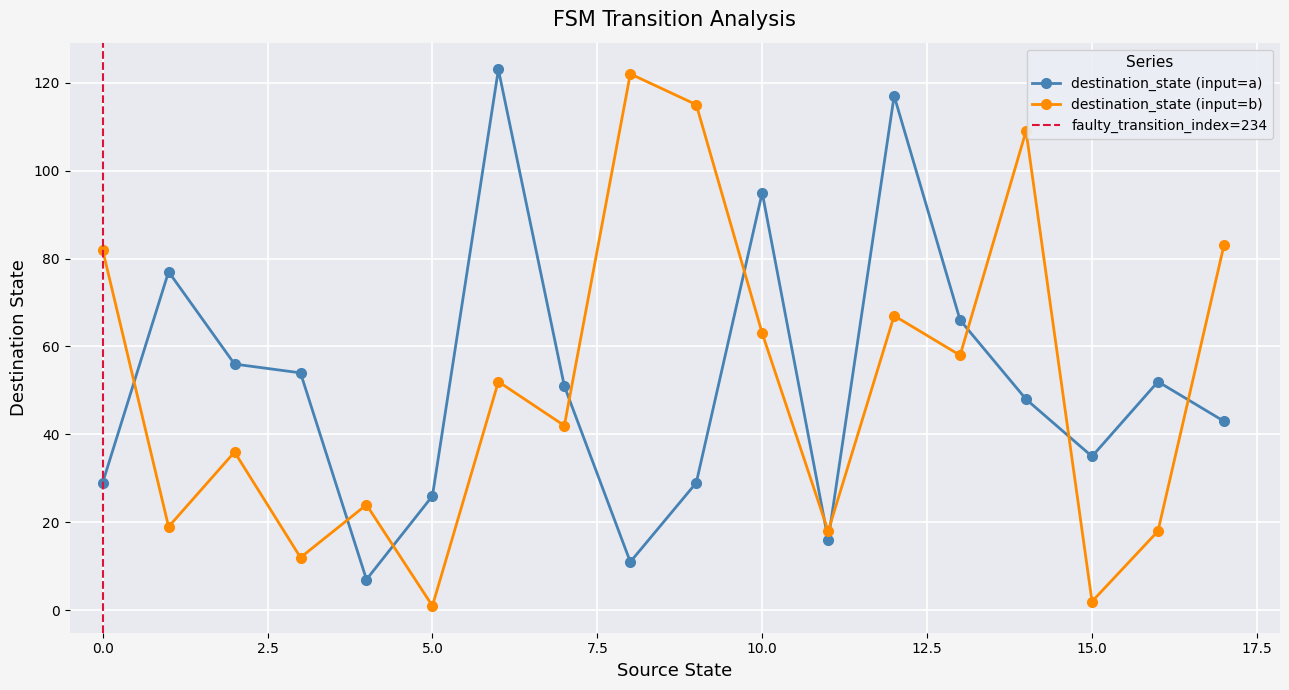

After their last crossing, which series has the higher values: destination_state (input=a) or destination_state (input=b)?

destination_state (input=b)